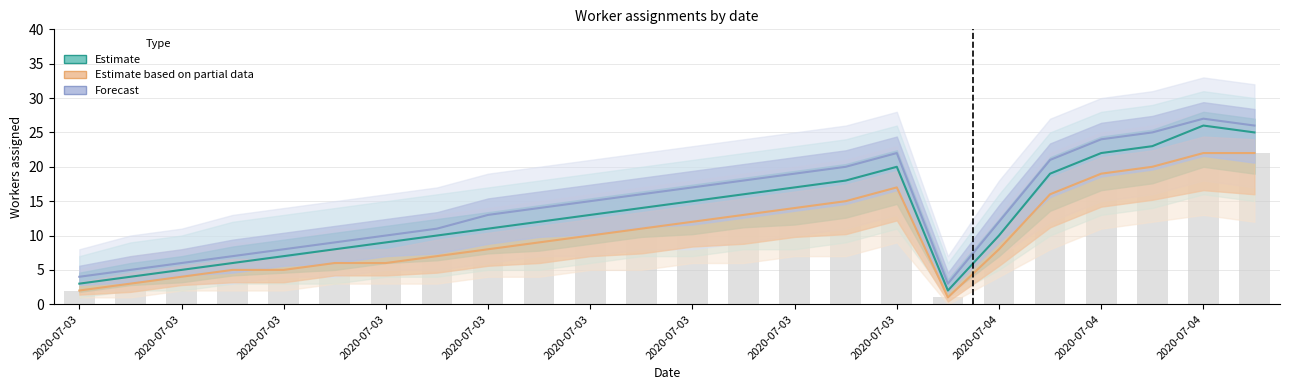

How many data points in Estimate based on partial data are less than 10?

12